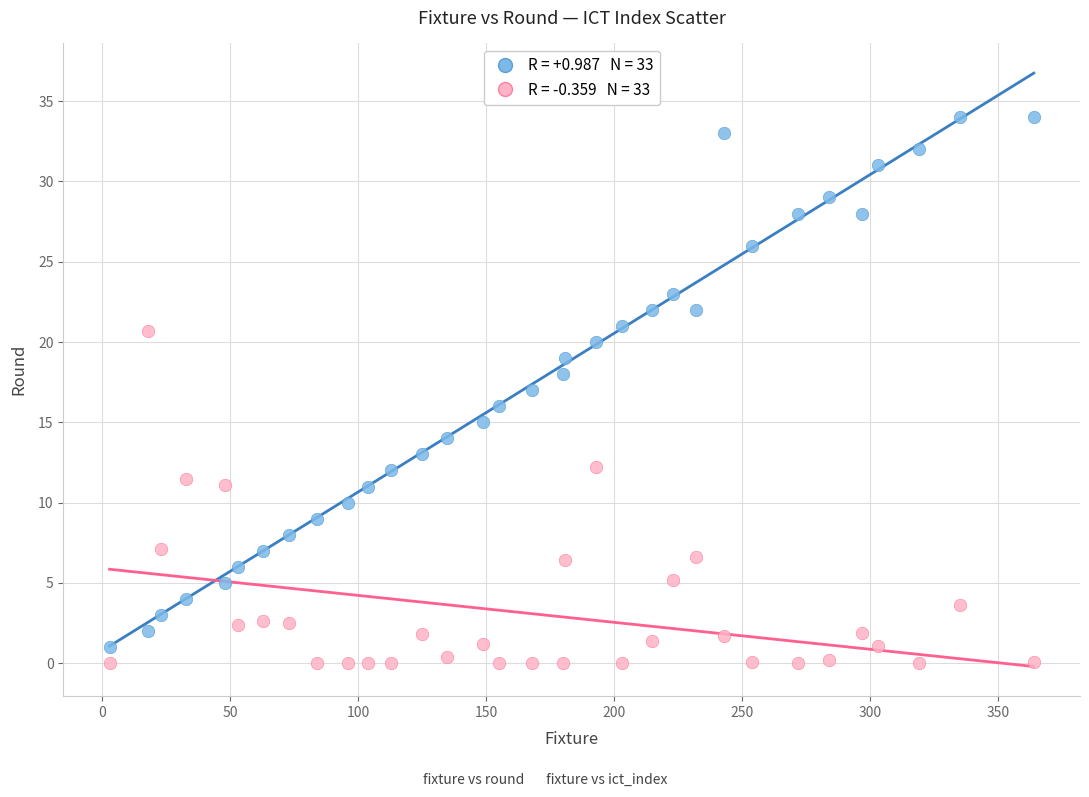

Across all data points, what is the range of X values (max minus min)?

361.0